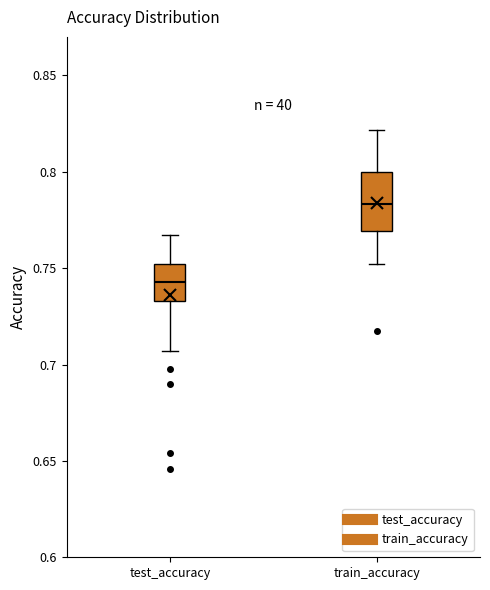

Reading left to right, transcribe this box plot: for each box, give where its median line is, the range the box spans, and where its two whiskers end, as read against the y-axis. The values are not printed on the chart, so give them approximately, as read against the axis.

test_accuracy: median 0.745, box 0.735 to 0.750, whiskers 0.705 to 0.765
train_accuracy: median 0.785, box 0.770 to 0.800, whiskers 0.750 to 0.820